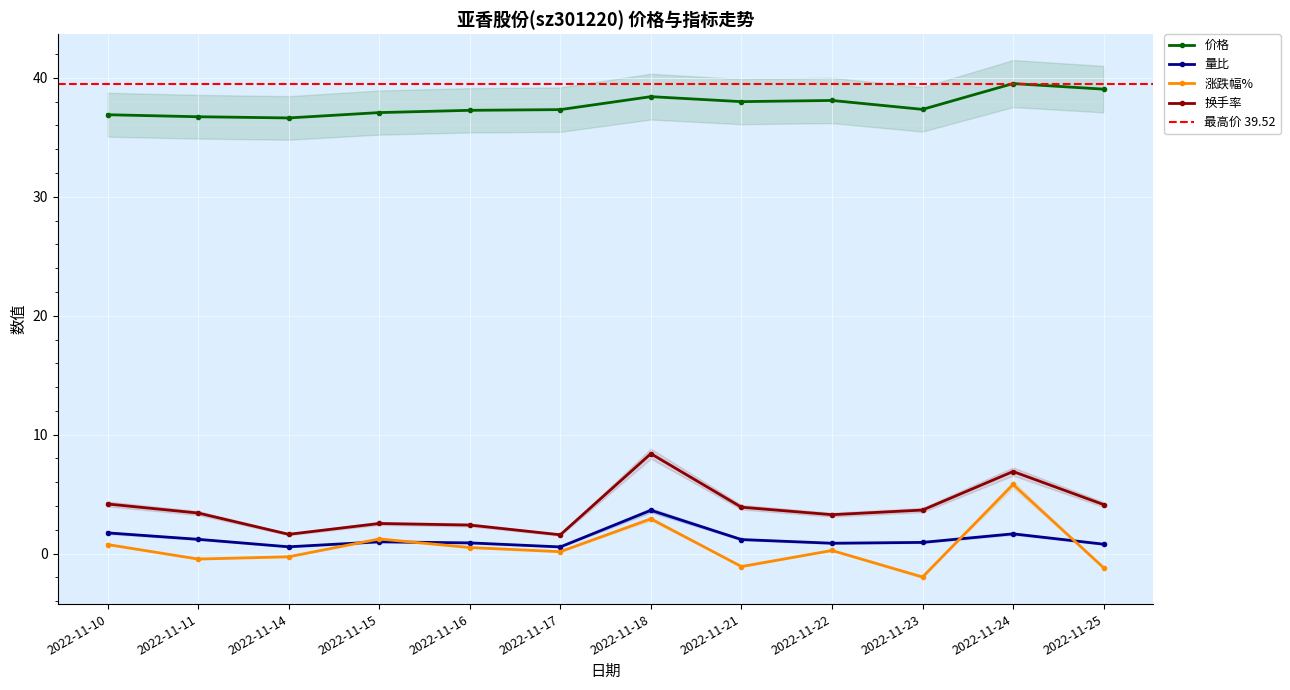

At which label is 涨跌幅% closest to 1?

2022-11-15